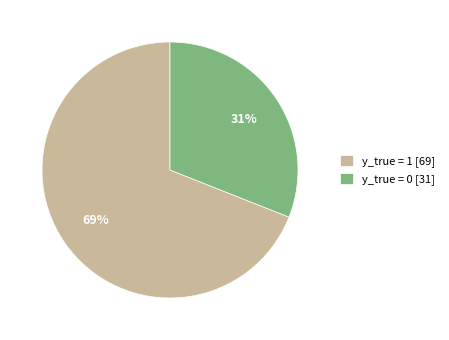

To the nearest percent, what is the average slice percentage?

50%